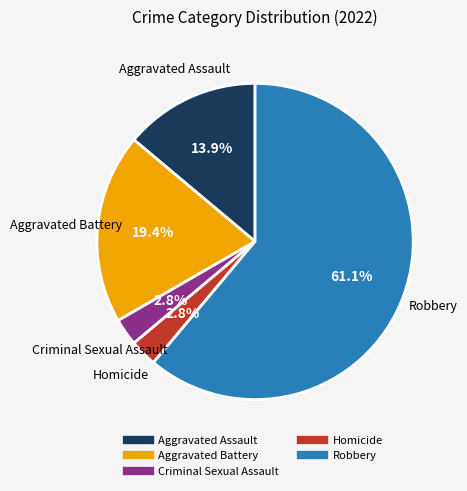

True or false: Aggravated Battery accounts for 12% of the total.

False